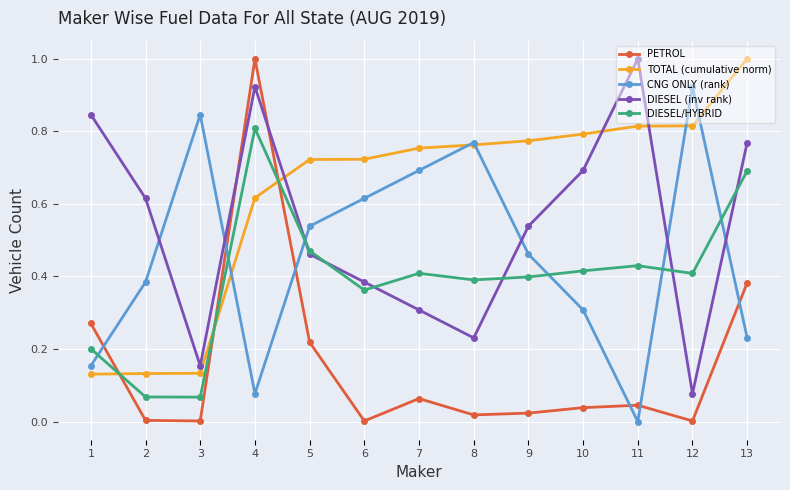

What is the spread (max minus min) of values at 11?

1.0